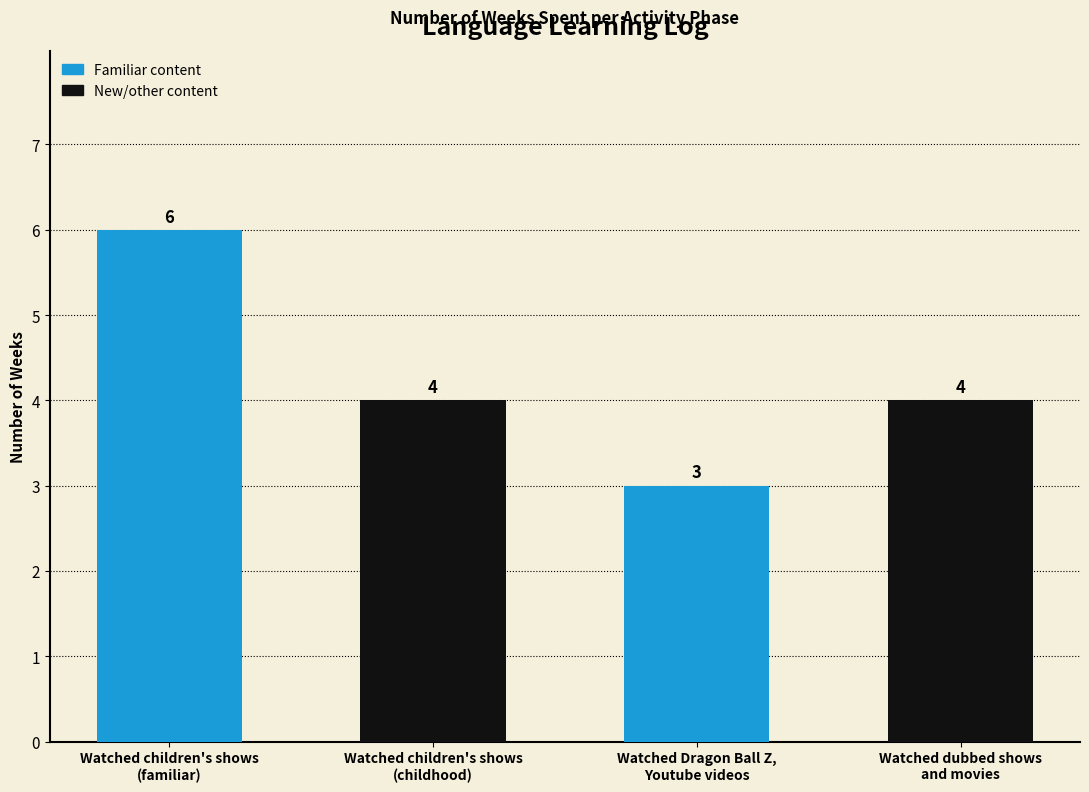

Where does the data first go above 4?

Watched children's shows
(familiar)